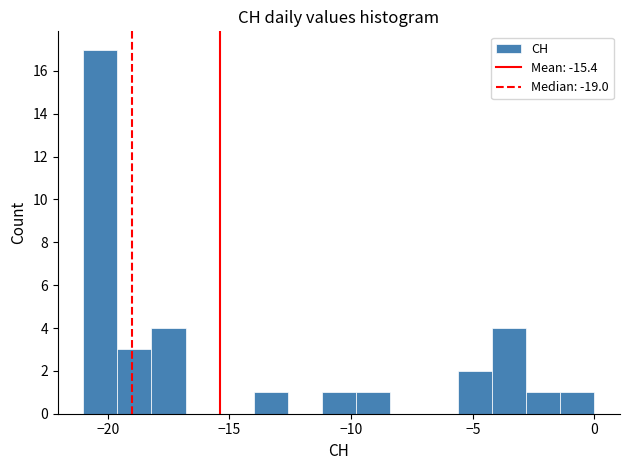

Read against the x-axis, roughly where is the centre of the tallest bar?

-20.5